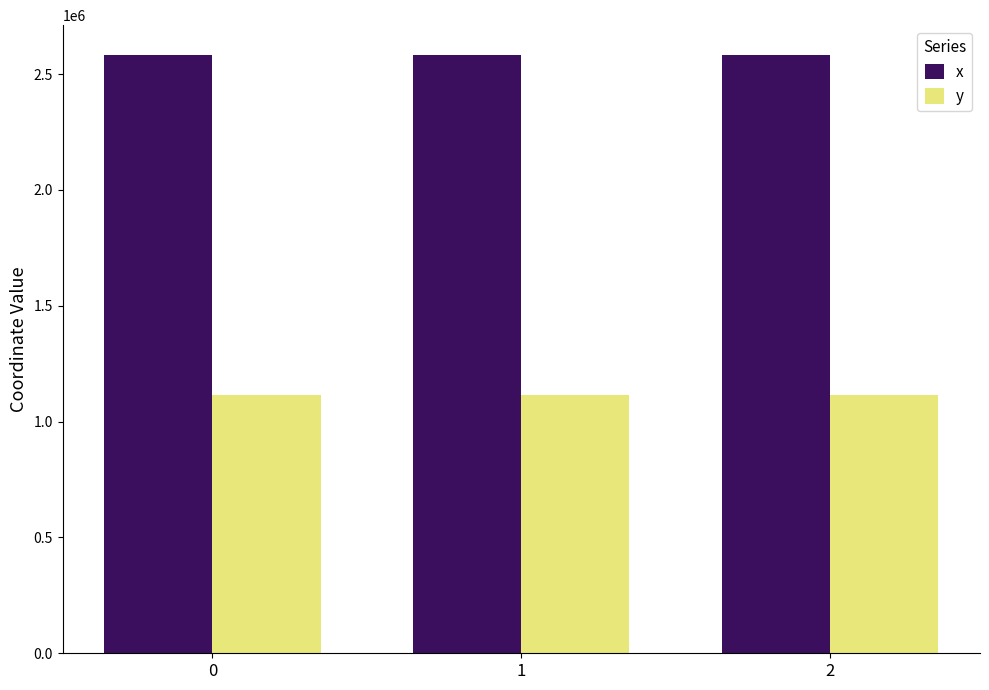

At 0, list the series in order from largest to smallest.

x, y